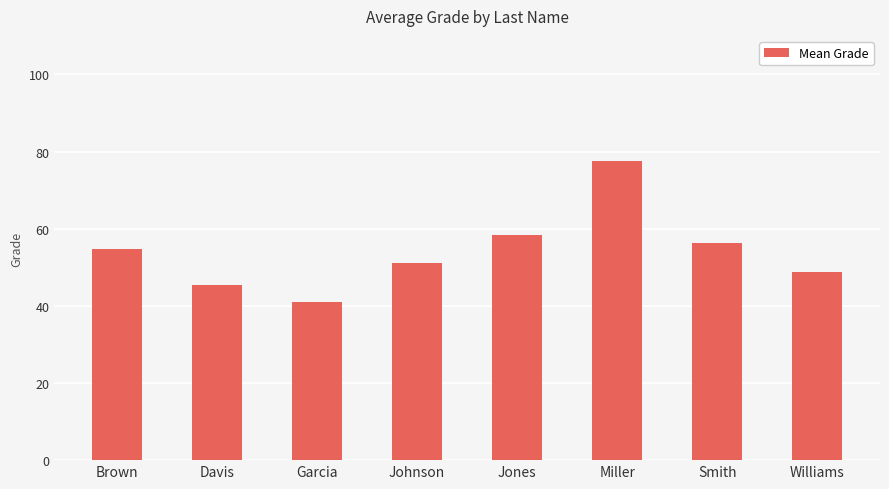

How many data points are above 54?

4